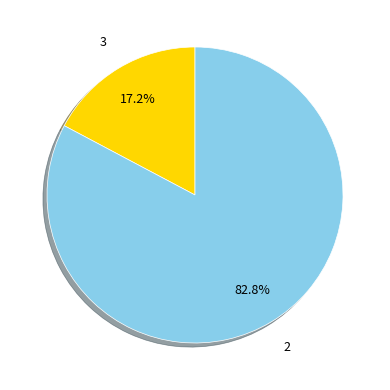

How much of the chart is everything except 2?

17.2%